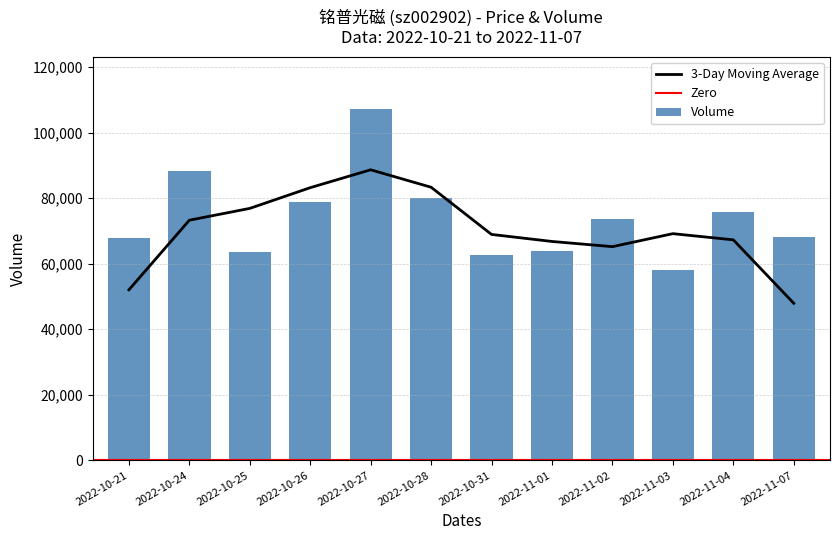

The value of 3-Day Moving Average at 2022-11-01 is 101973.9. True or false?

False